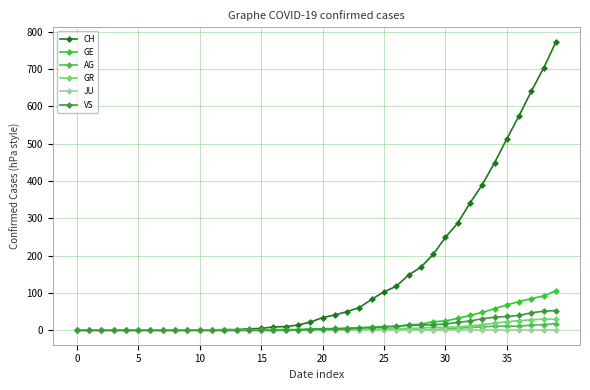

Which series has the largest range (max minus min)?

CH